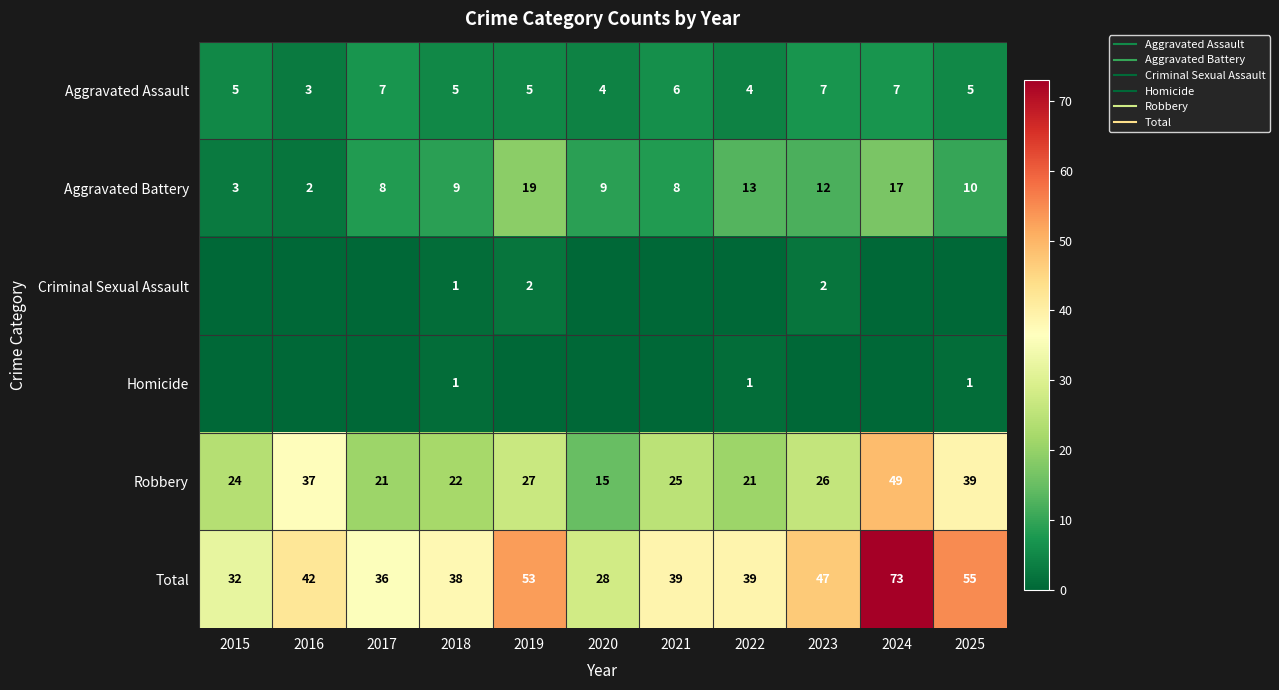

Where does the Aggravated Assault series first go above 5?

2017